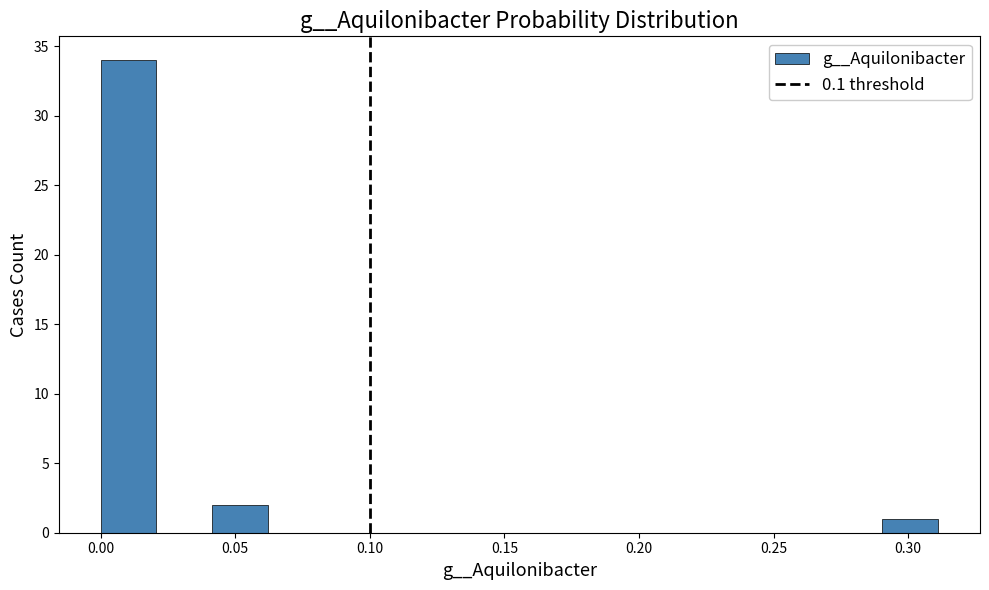

Reading left to right, list every bar in this chart as the range it spans on the x-axis followed by its height. Neither the bar edges nor the heights are printed on the chart, so give them approximately, as read against the axes.

0.000 to 0.020: 34
0.020 to 0.040: 0
0.040 to 0.060: 2
0.060 to 0.085: 0
0.085 to 0.105: 0
0.105 to 0.125: 0
0.125 to 0.145: 0
0.145 to 0.165: 0
0.165 to 0.185: 0
0.185 to 0.205: 0
0.205 to 0.230: 0
0.230 to 0.250: 0
0.250 to 0.270: 0
0.270 to 0.290: 0
0.290 to 0.310: 1